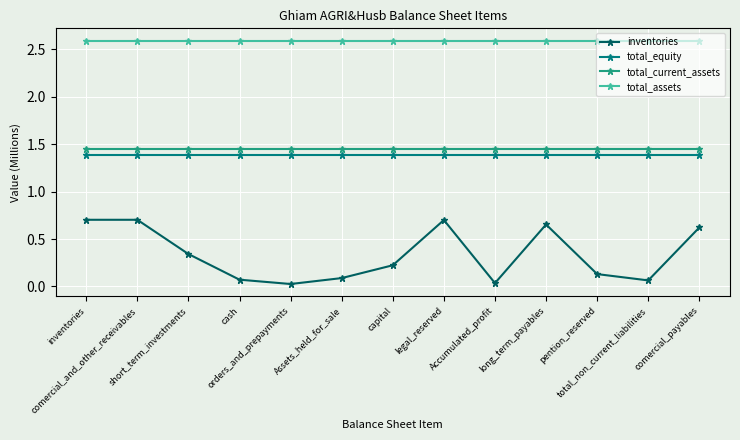

What is the lowest value of the total_assets series?

2.6